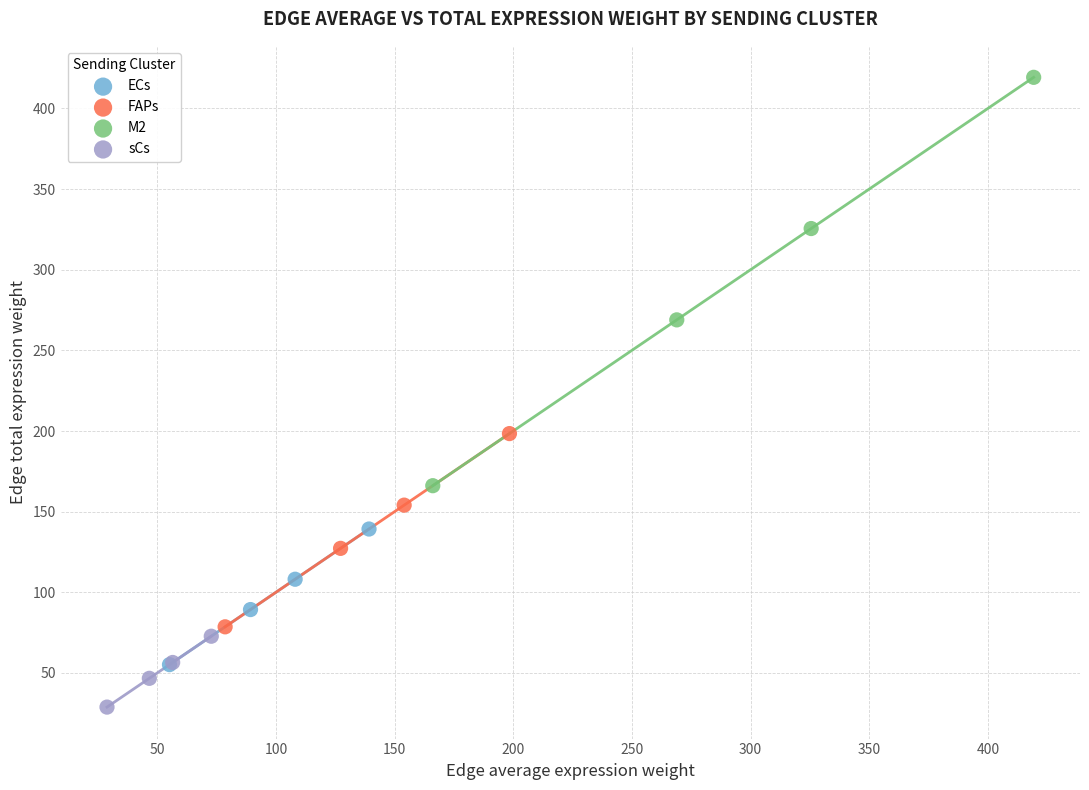

Which series contains the lowest Y value?

sCs